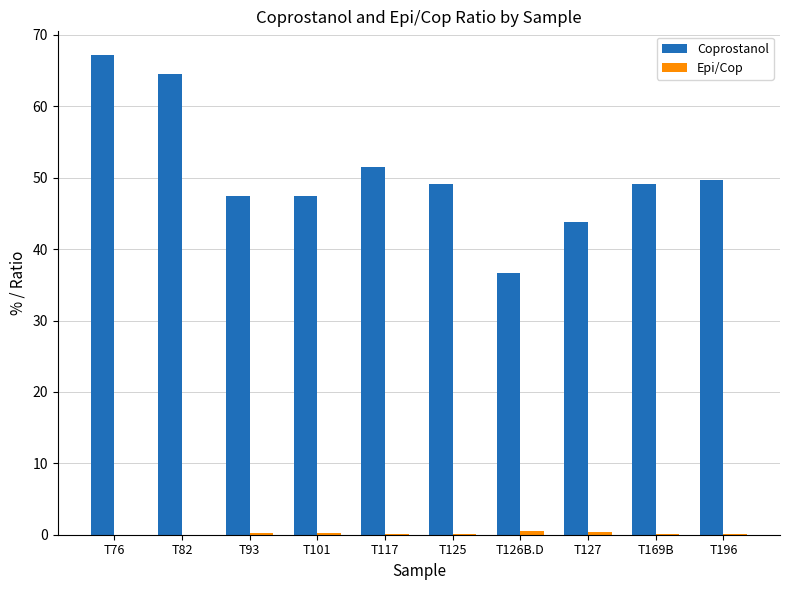

Which series has the largest total across all categories?

Coprostanol